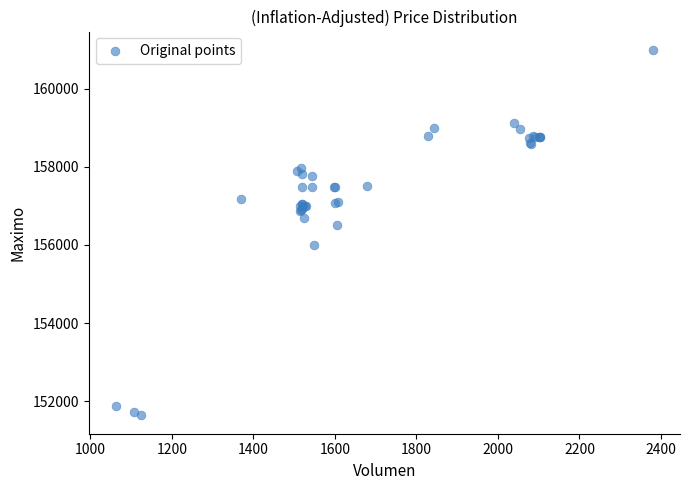

What Y value in the scatter plot is closest to 156316?

156500